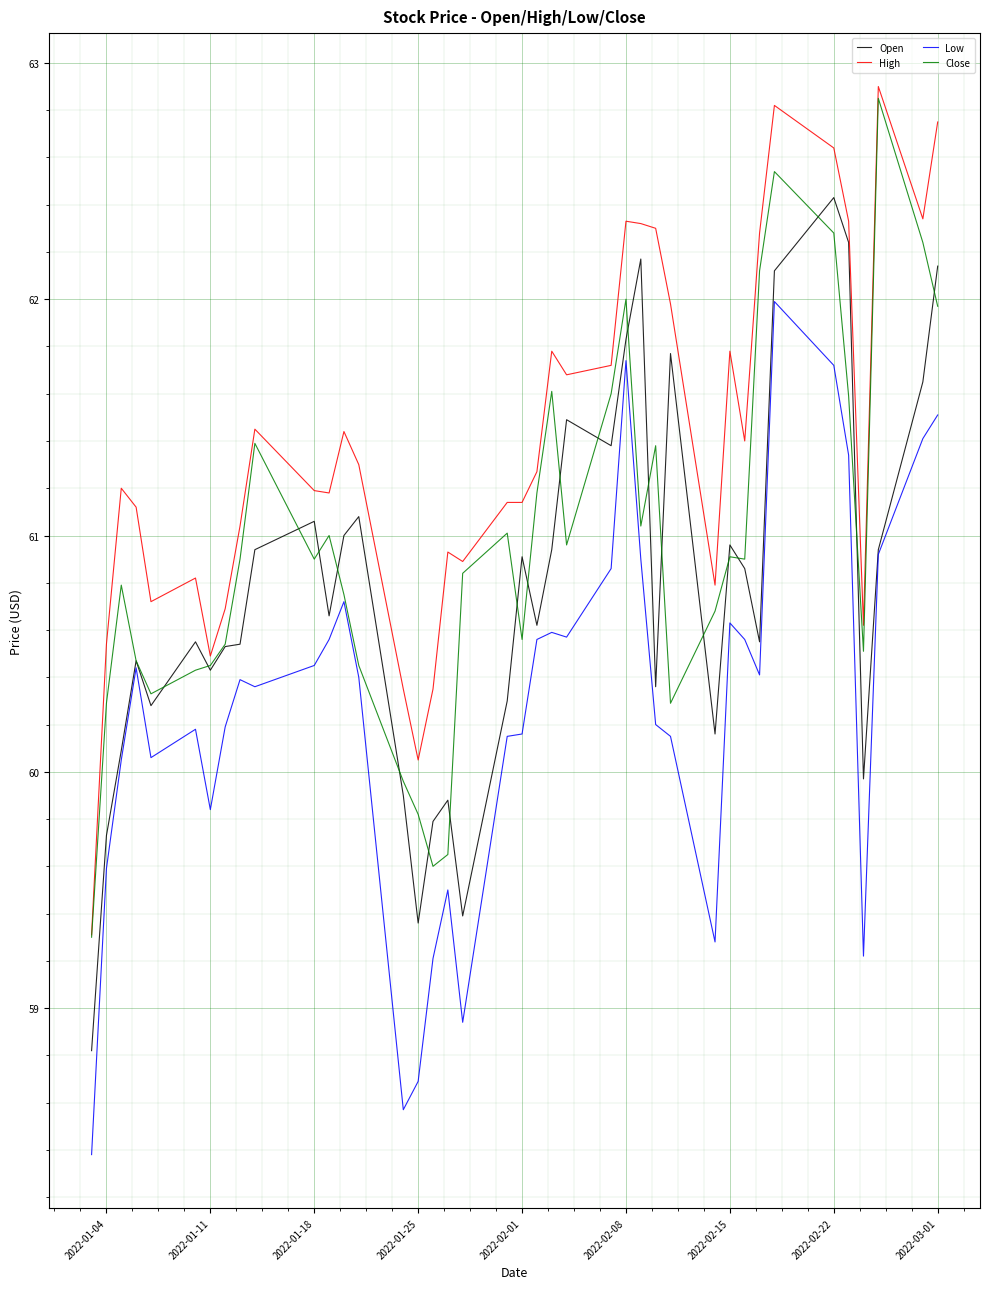

What is the minimum value shown in the chart?

58.4